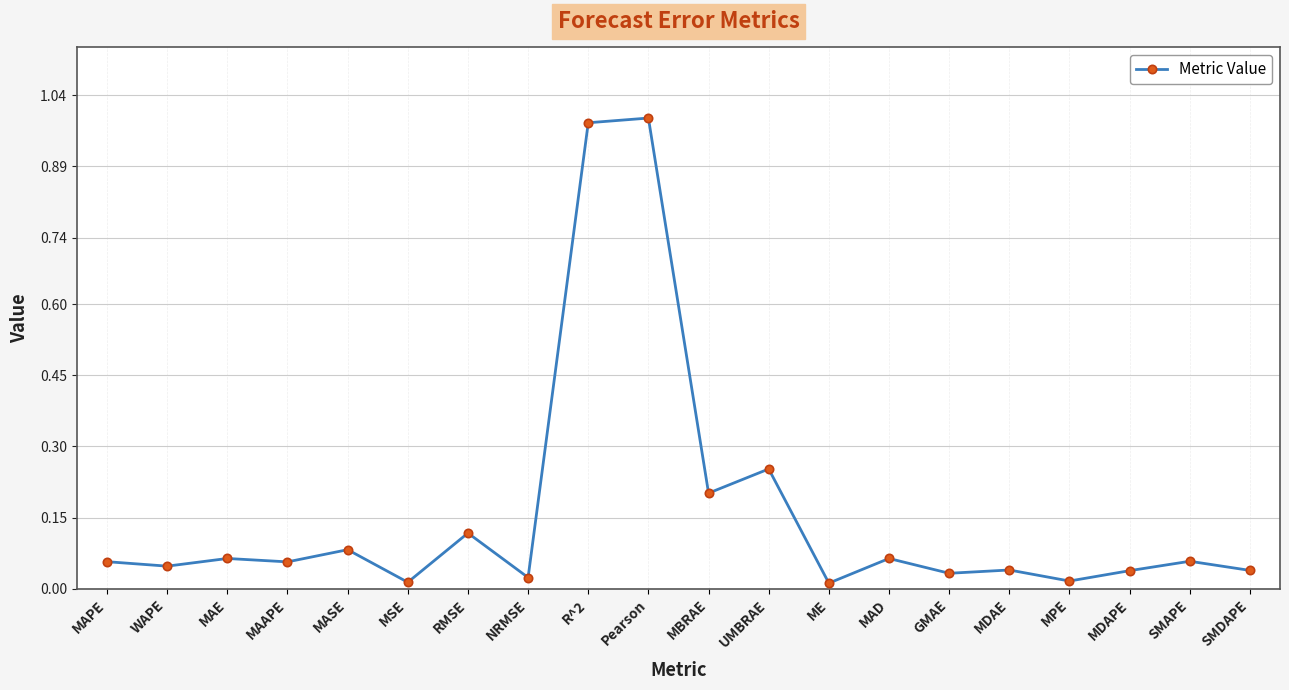

What is the difference between the values at Pearson and MAD?

0.9